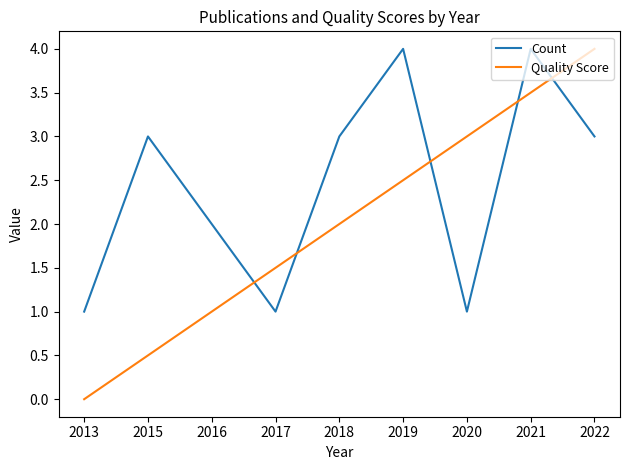

At which category does Count reach its first local peak?

2015